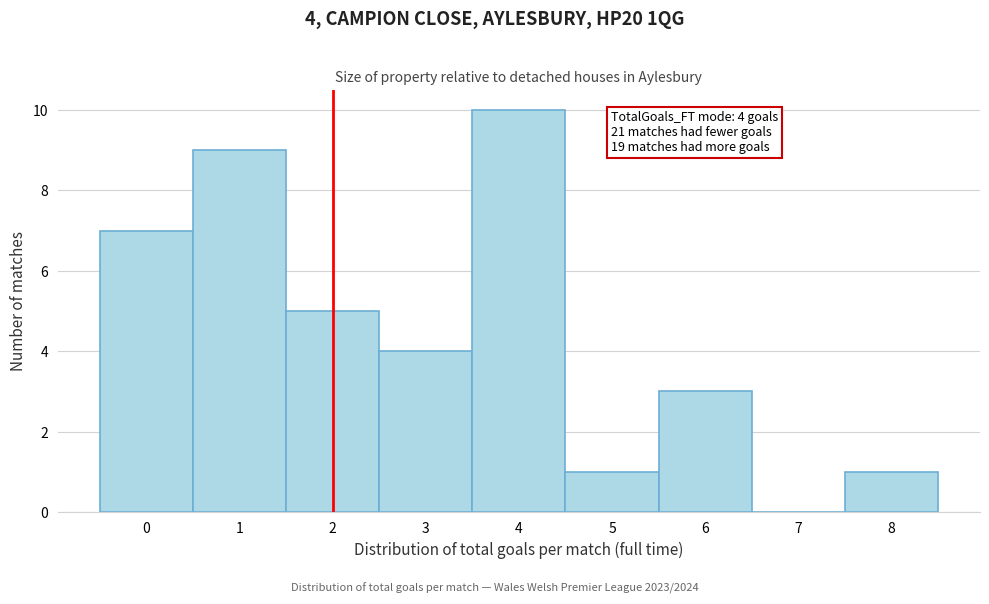

Reading right to left, what are all the values shown in this chart?

8=1	7=0	6=3	5=1	4=10	3=4	2=5	1=9	0=7